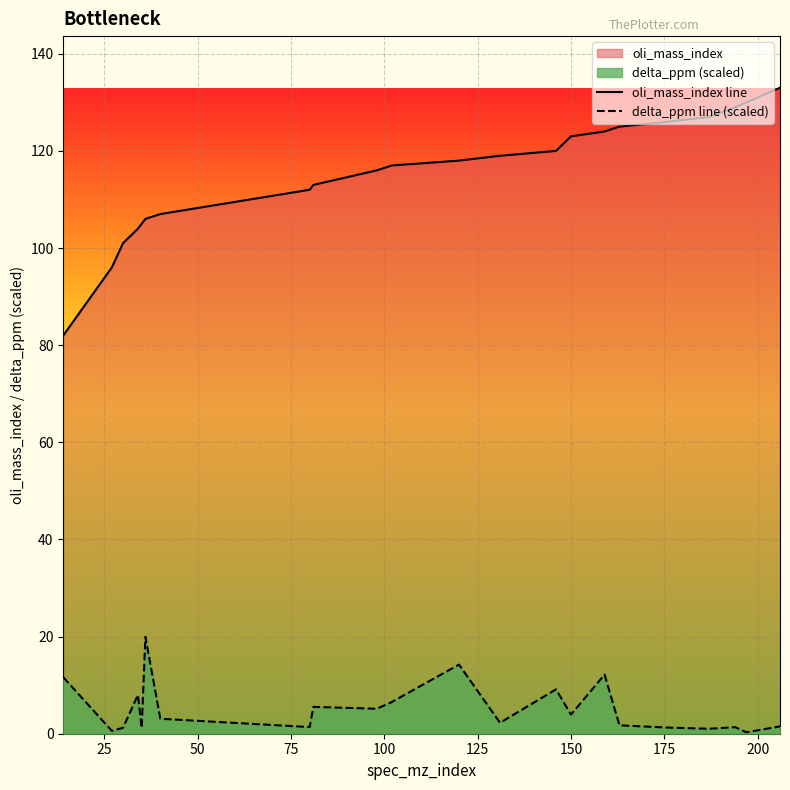

True or false: delta_ppm line (scaled) and oli_mass_index line intersect in this chart.

False